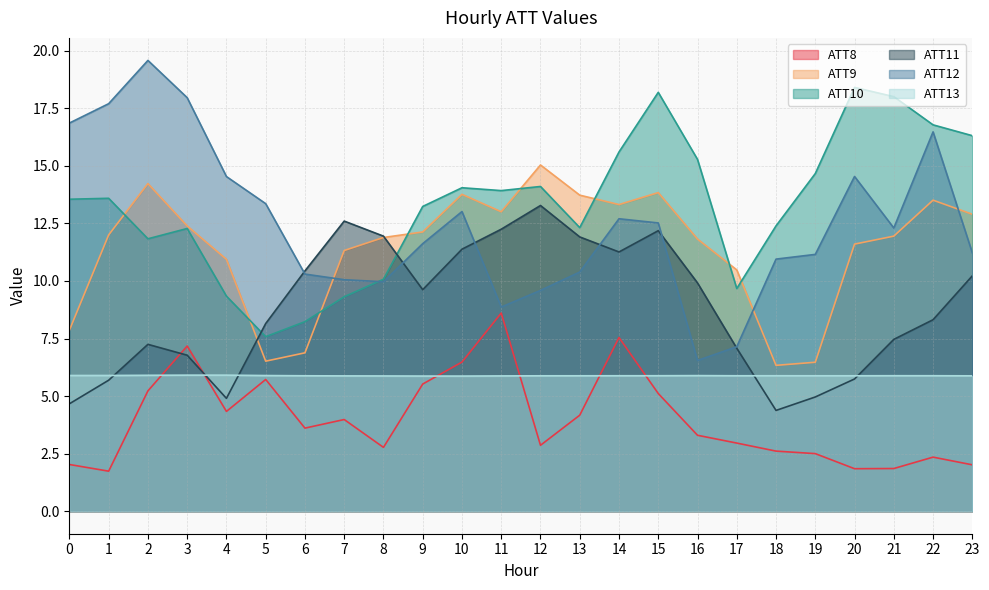

How many categories are shown in the chart?

24